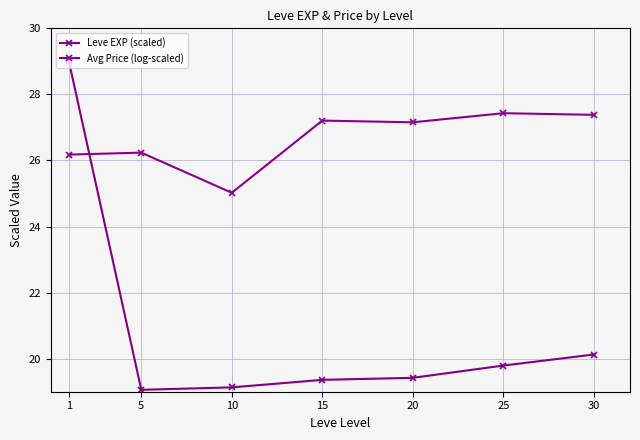

What is the maximum value for Avg Price (log-scaled)?

27.4